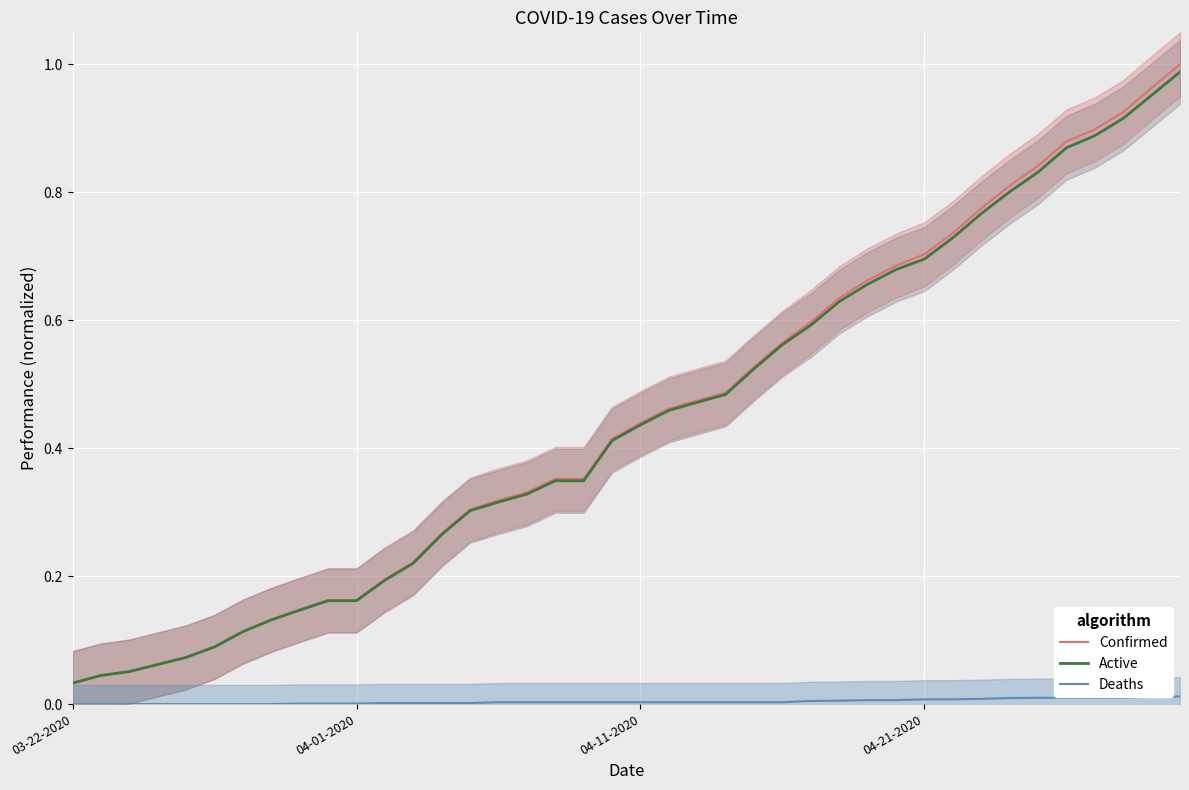

True or false: Deaths and Active intersect in this chart.

False